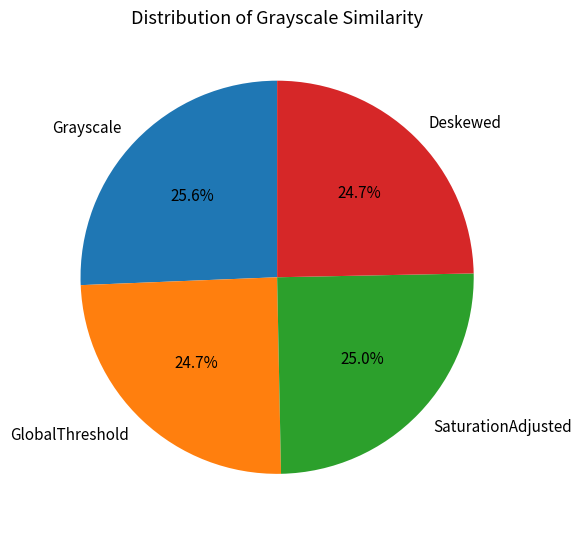

Which slice is the largest?

Grayscale